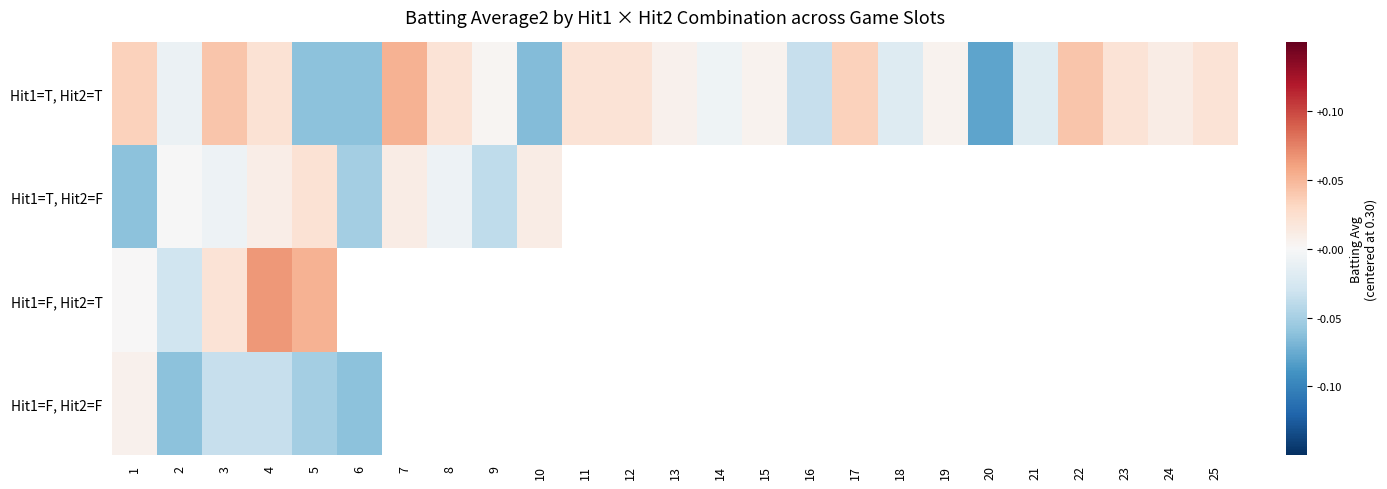

How many data points in Hit1=T, Hit2=T are less than 0?

9